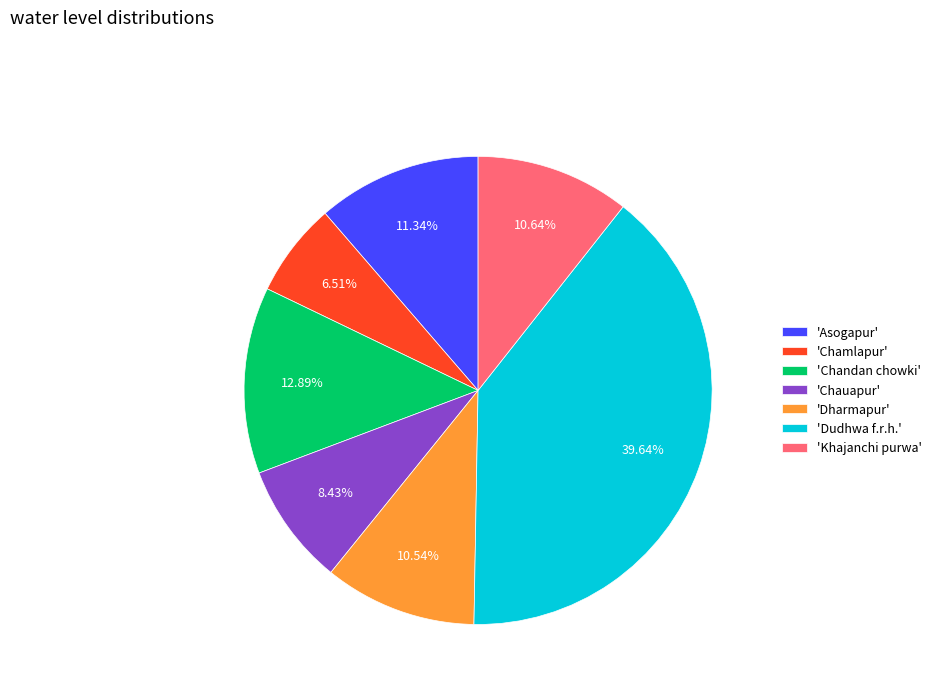

What is the largest slice in the pie chart?

'Dudhwa f.r.h.'